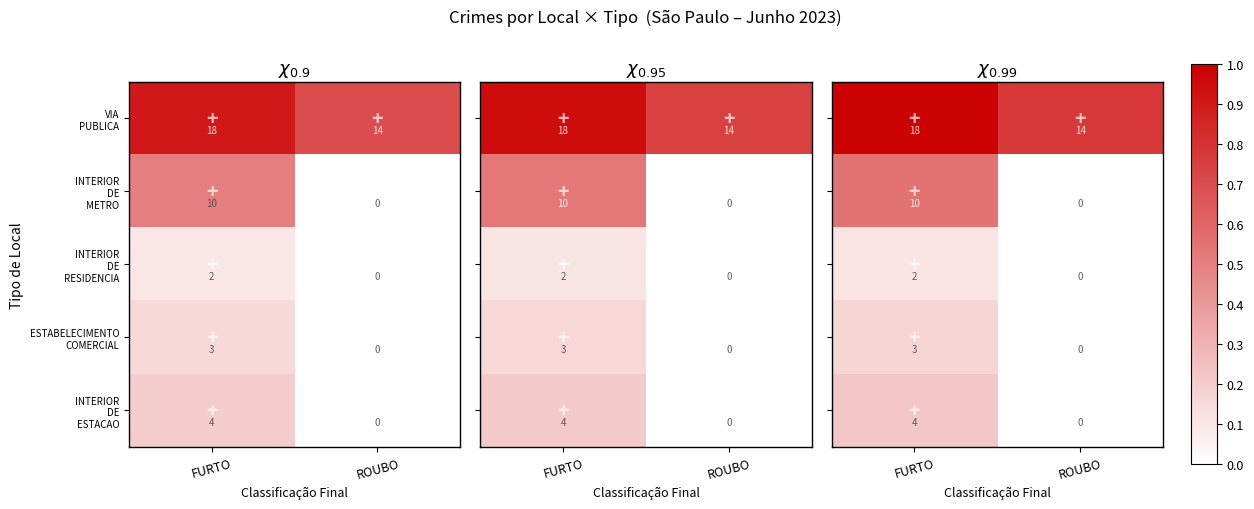

At ROUBO, list the series in order from largest to smallest.

VIA PUBLICA, INTERIOR DE METRO, INTERIOR DE RESIDENCIA, ESTABELECIMENTO COMERCIAL, INTERIOR DE ESTACAO